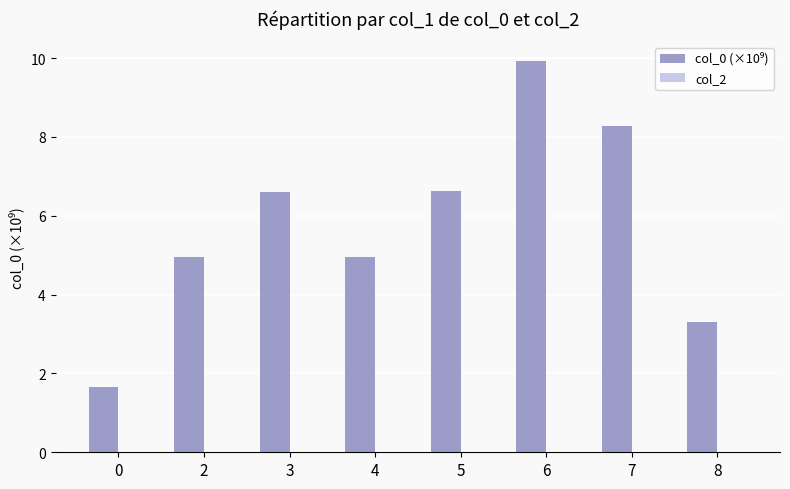

The value at 8 is 5.7. True or false?

False